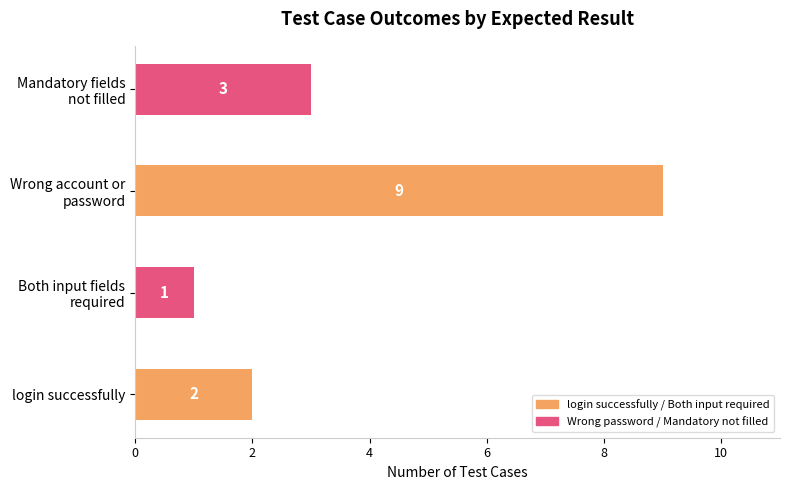

Reading bottom to top, transcribe all the data shown in this chart.

2	1	9	3